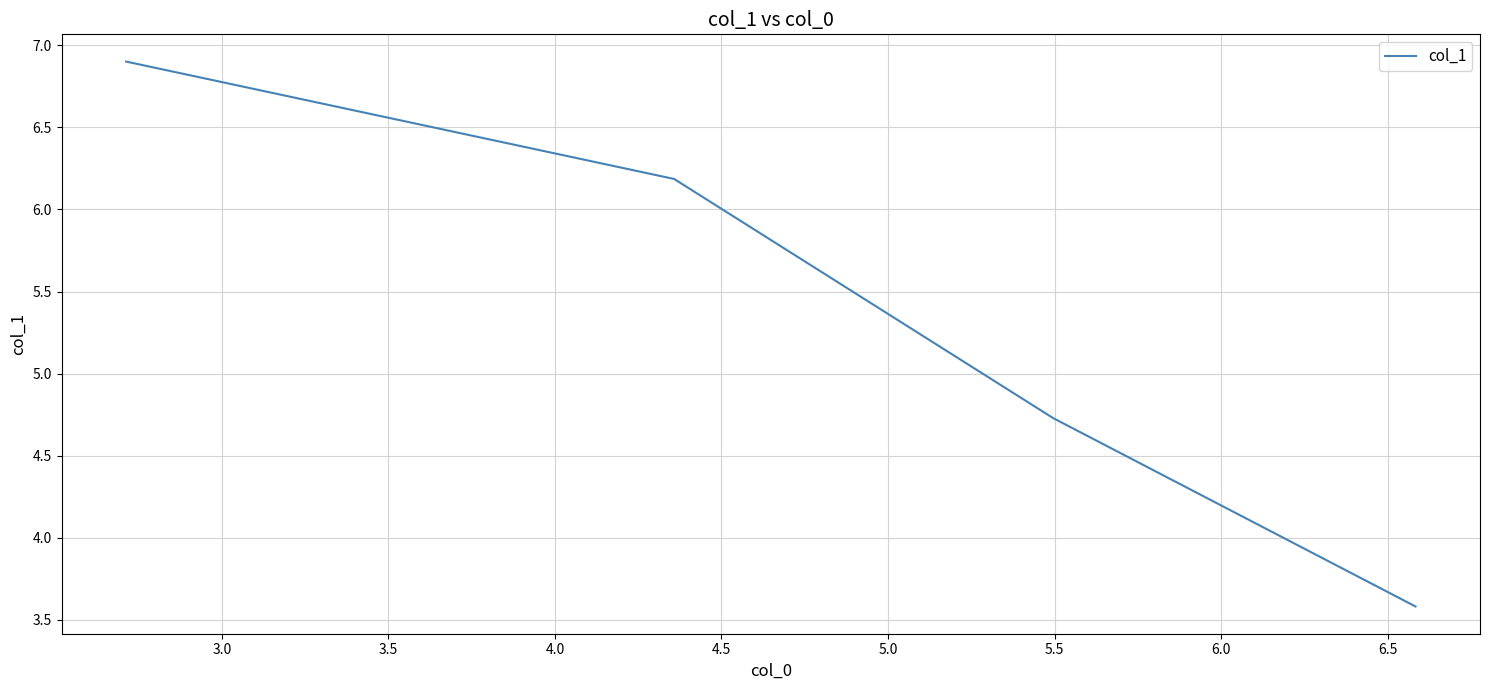

What is the smallest value displayed?

3.6